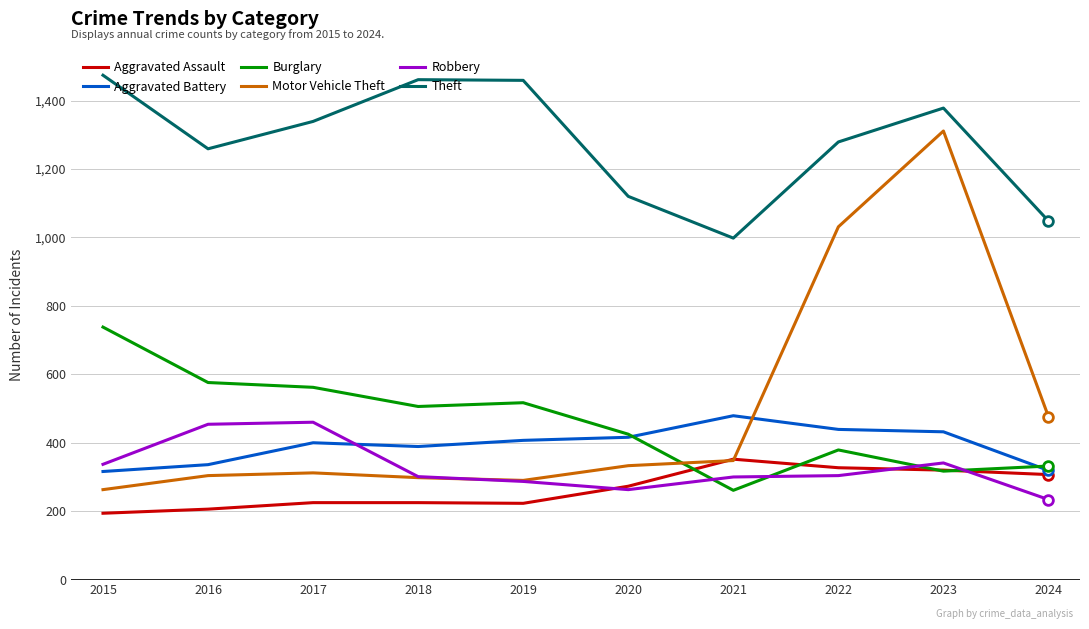

Between 2019 and 2021, which series saw the biggest shift?

Theft